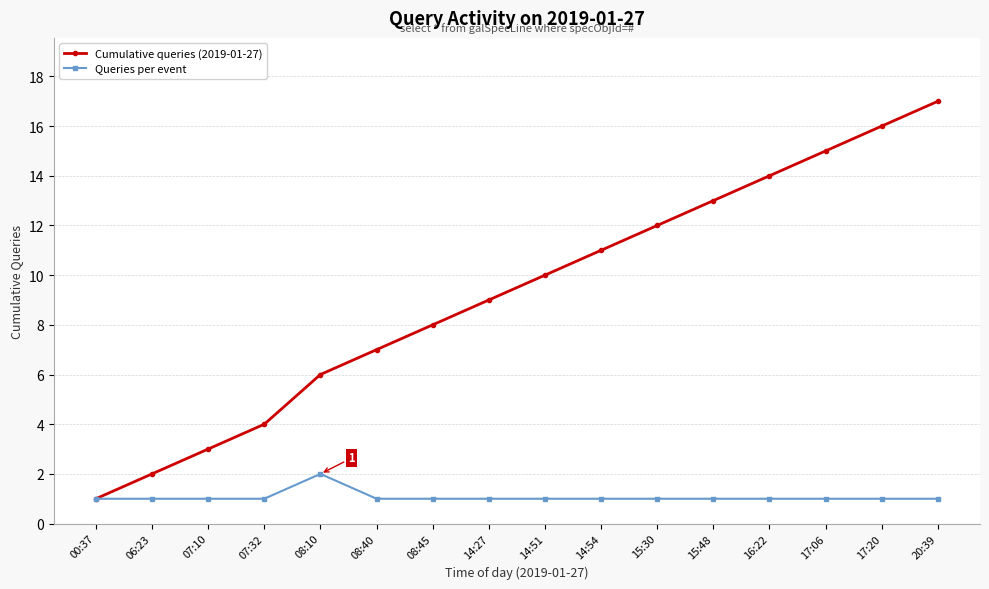

How many data points does each series have?

16